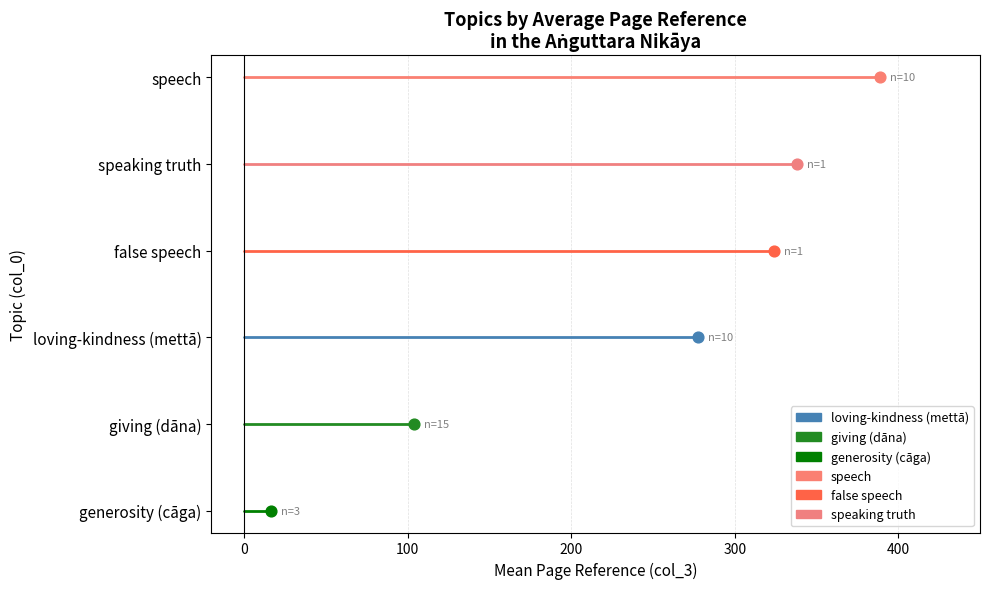

Which series has the largest Y range (max minus min)?

generosity (cāga)